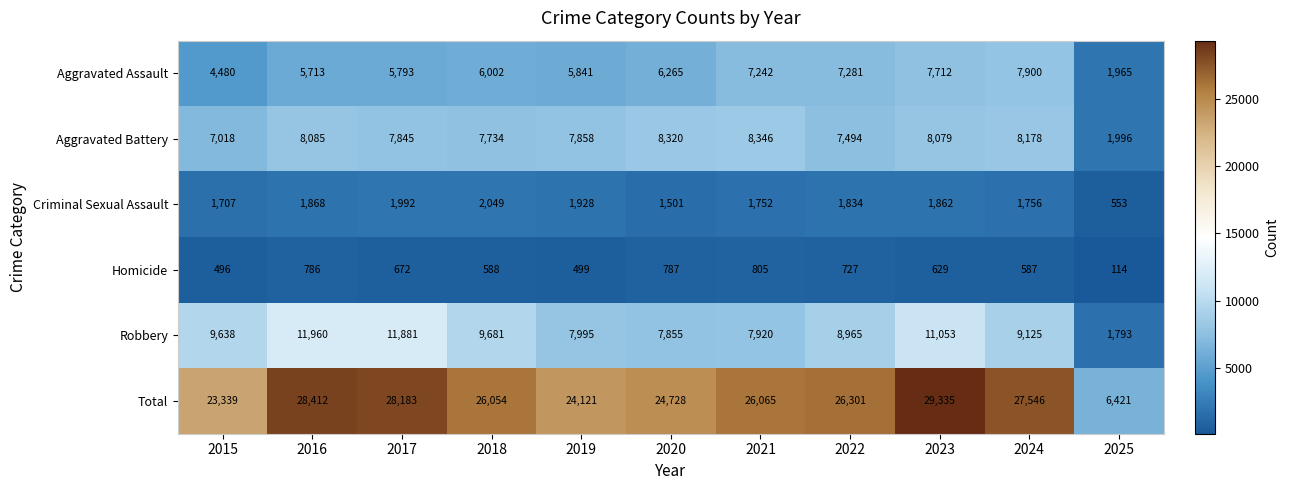

What is the spread (max minus min) of values at 2023?

28706